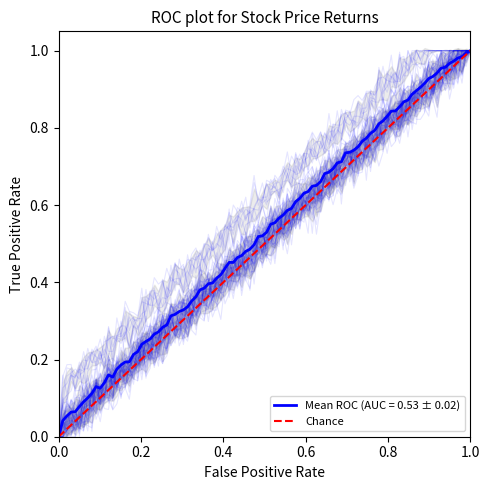

Is it true that the value at 0.0 is 0?

False